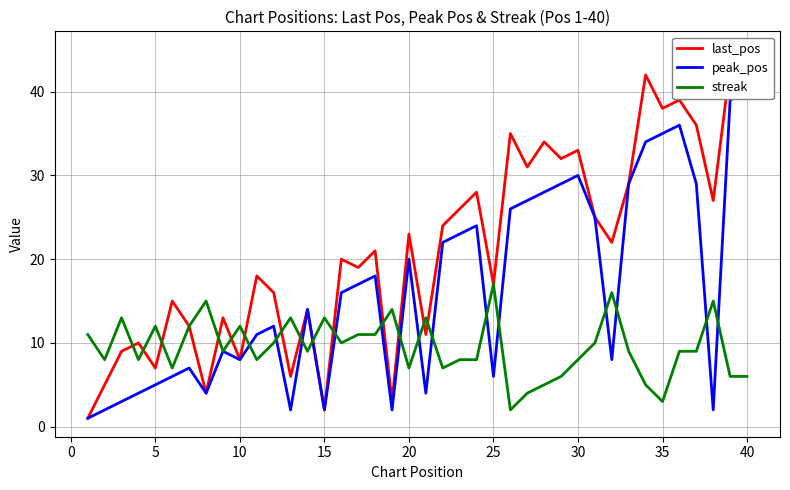

The value of streak at 30 is 8. True or false?

True